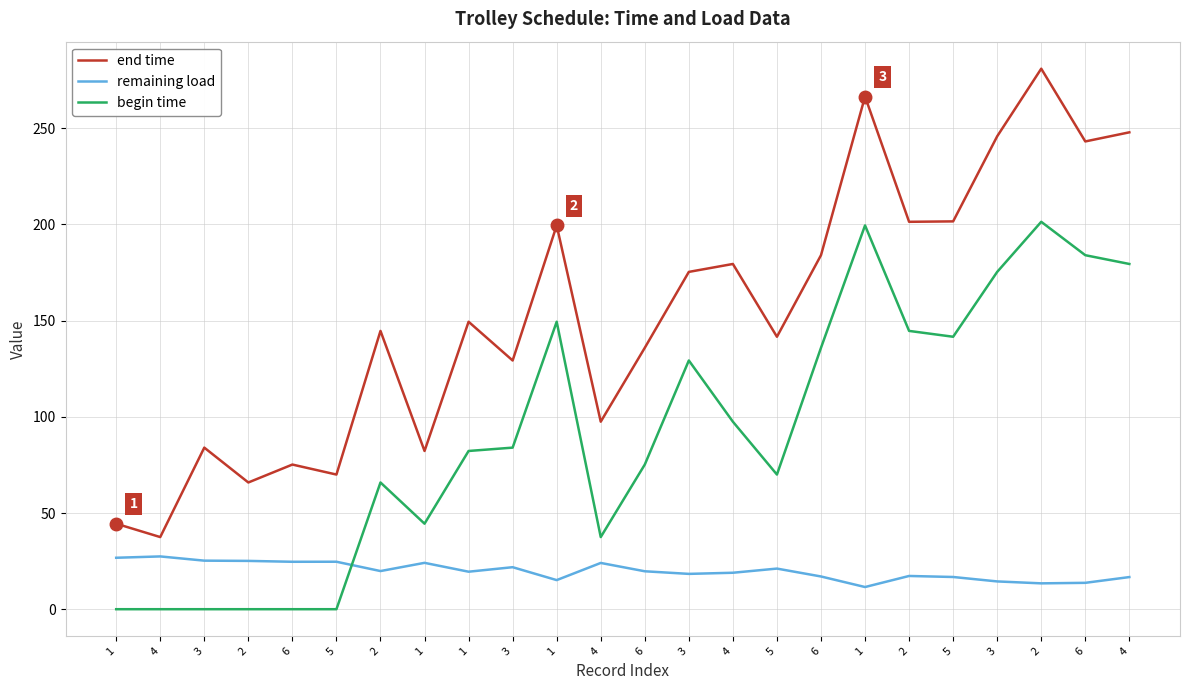

What is the label of the 10th point from the right?

4